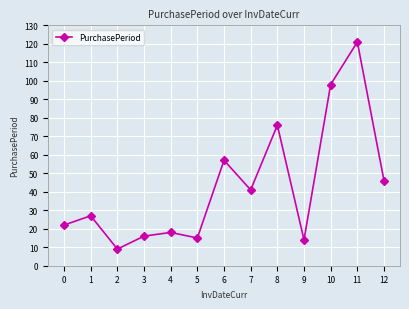

What is the value of the 1st point from the left?

22